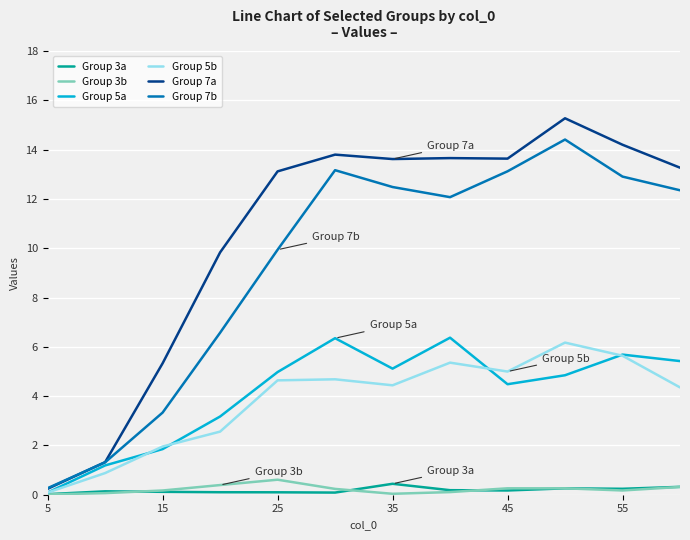

Does the chart display data point markers on the line(s)?

No